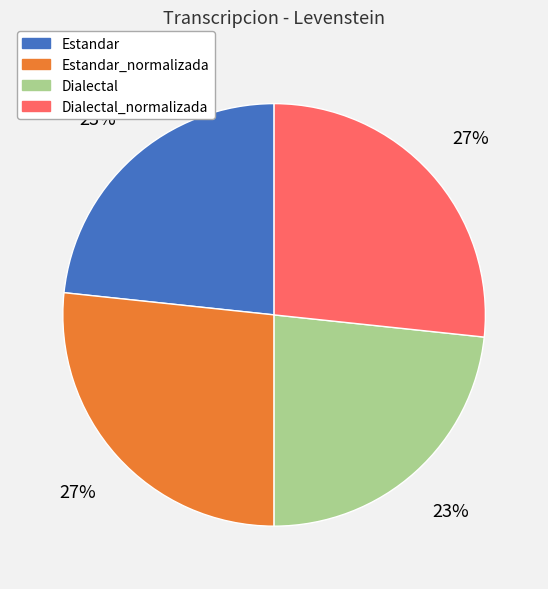

True or false: Estandar accounts for 23% of the total.

True